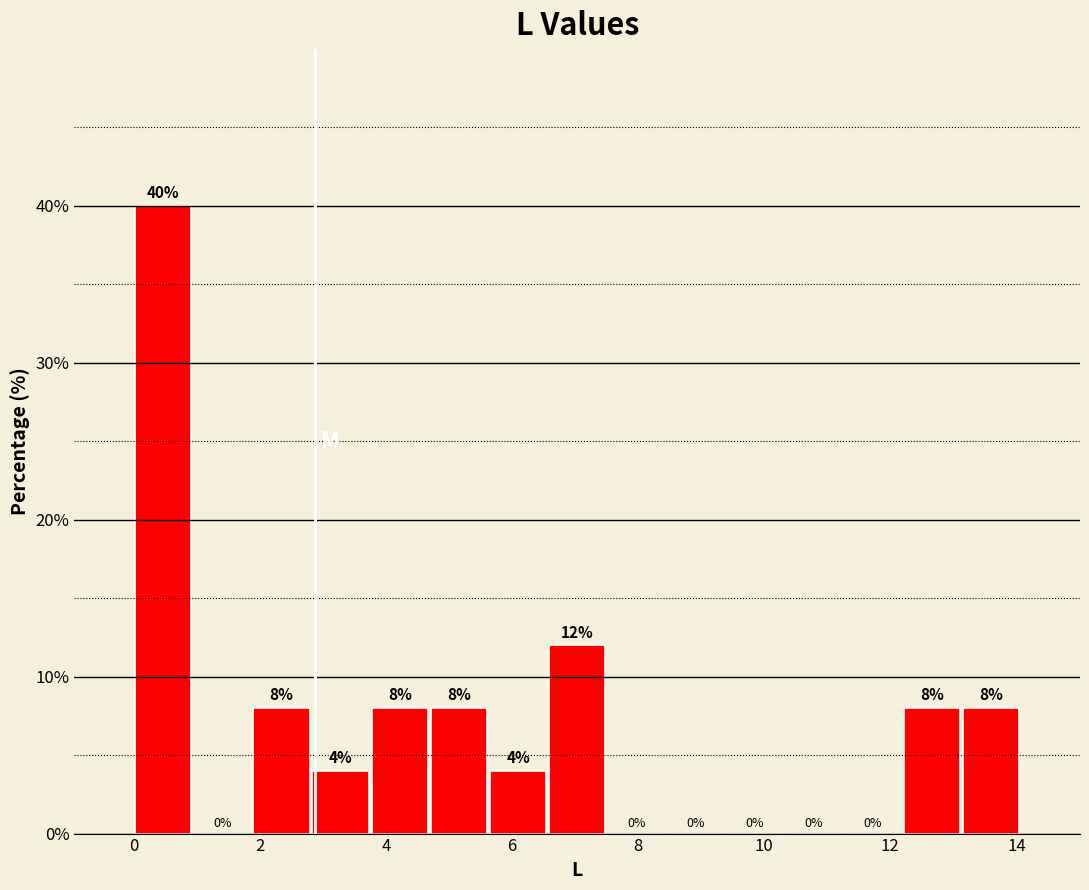

What is the height of the bar covering 3.8 to 4.6 on the x-axis? The bar edges are not printed on the chart, so give them approximately, as read against the axis.

8